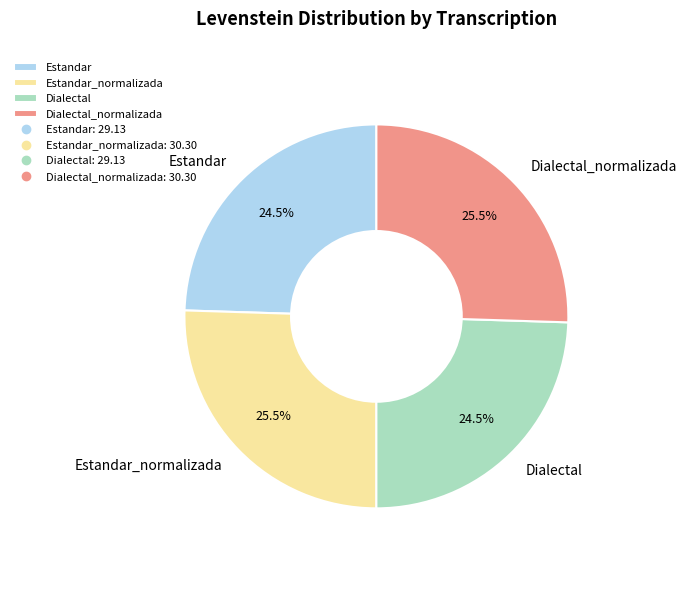

True or false: Dialectal accounts for 13% of the total.

False